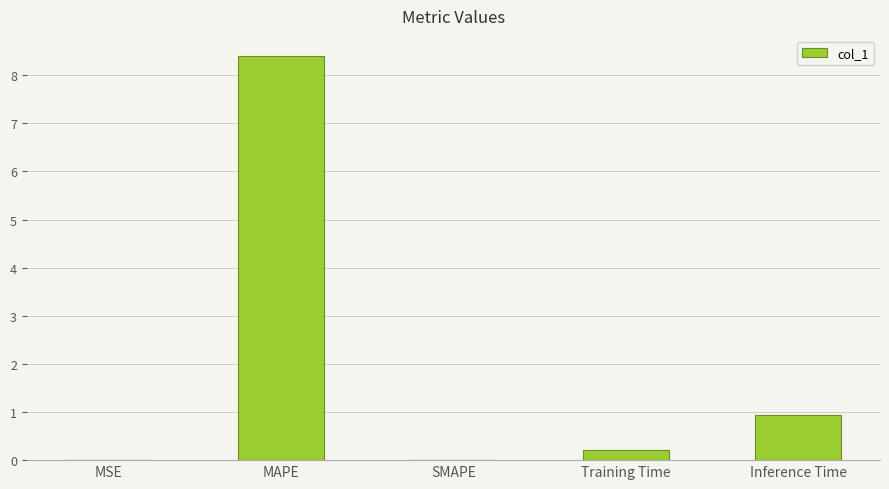

Between MSE and MAPE, which is larger?

MAPE